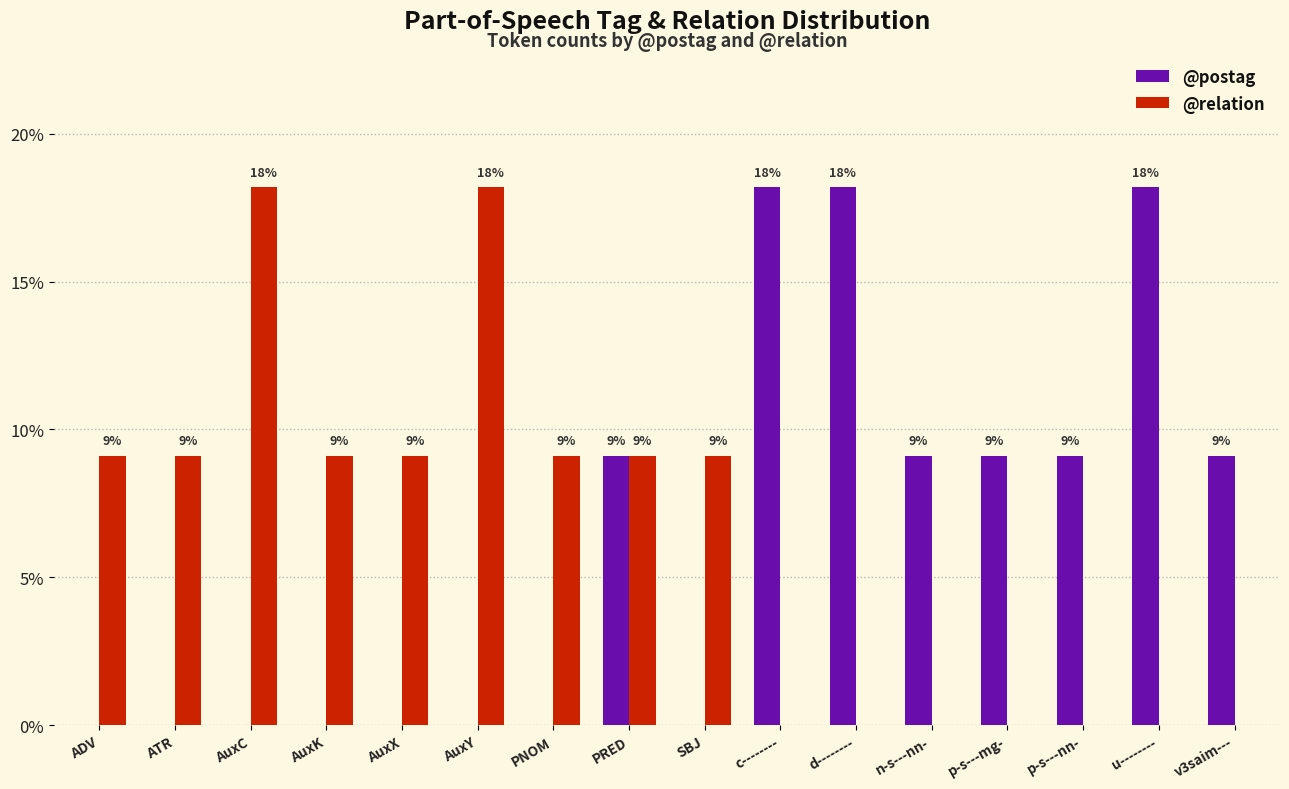

Are the bars horizontal?

No